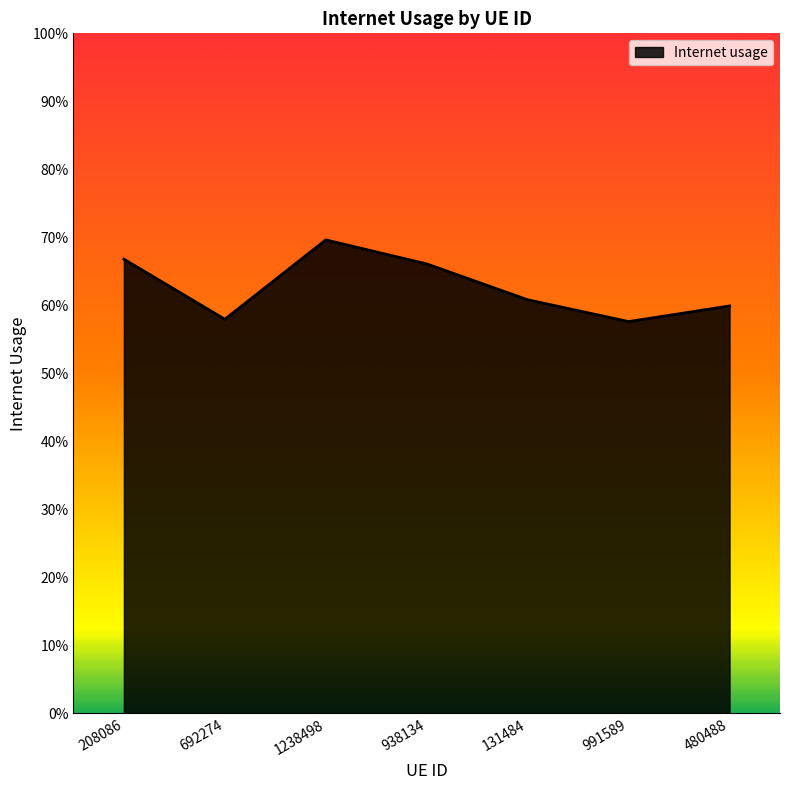

Does the chart display data point markers on the line(s)?

No